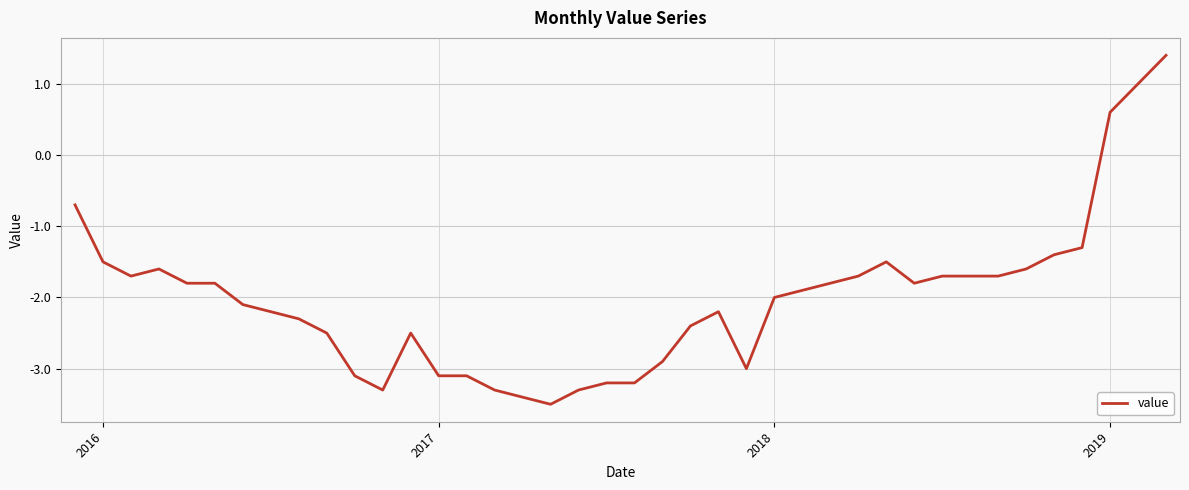

Is this an area chart (filled region under the line)?

No